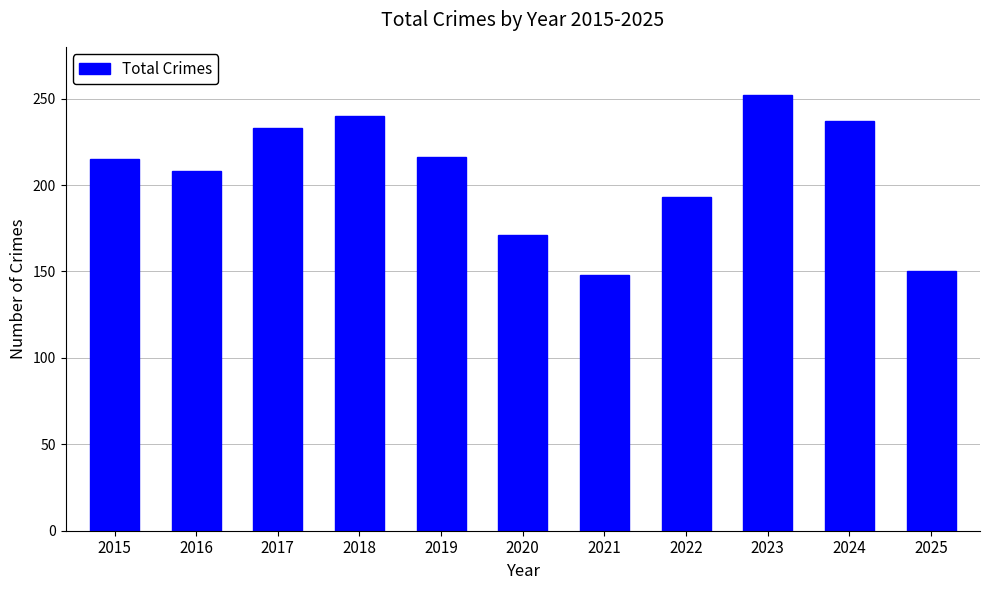

What is the difference between the maximum and second lowest values?

102